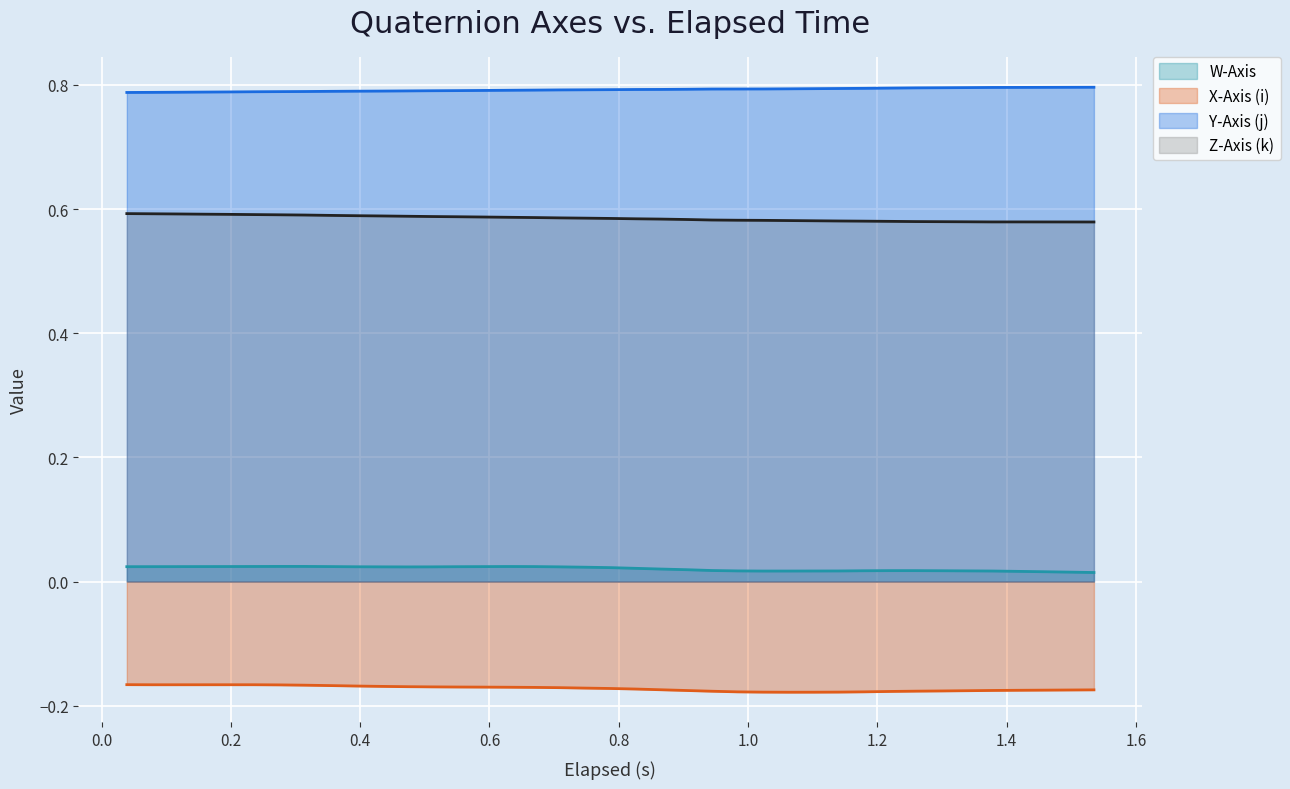

How many series are shown in this chart?

4